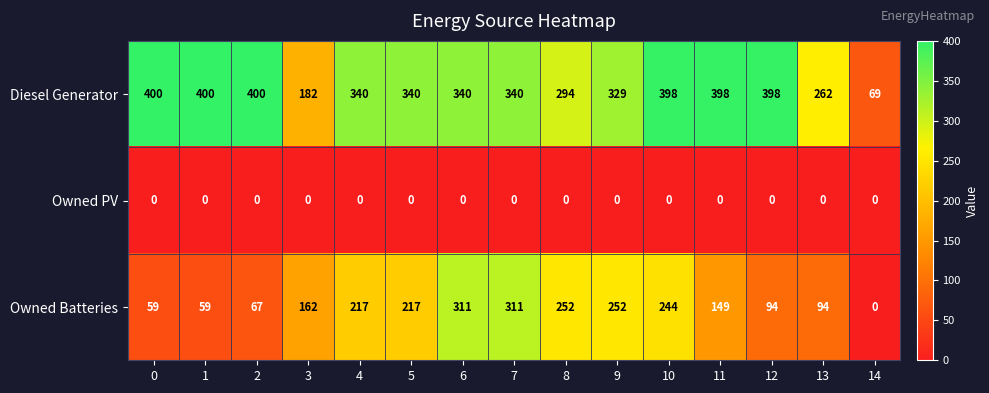

At which label is Diesel Generator closest to 234?

13